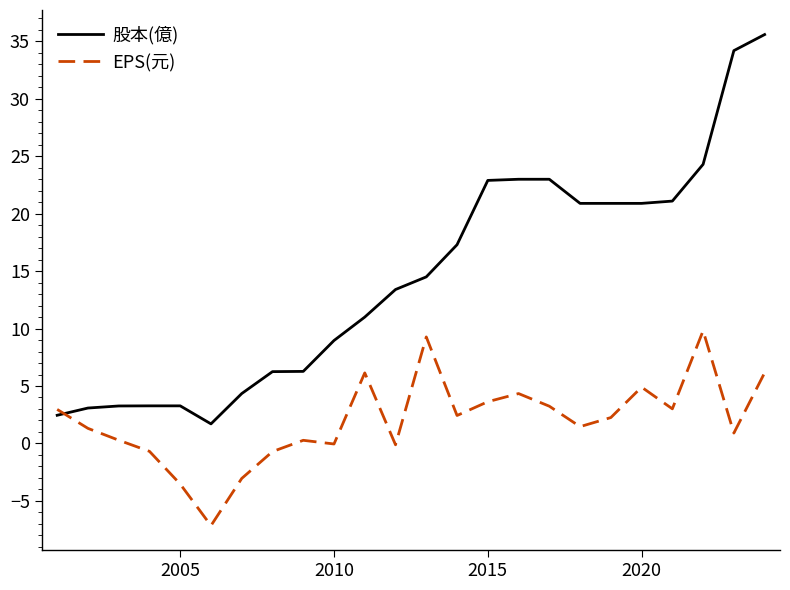

What is the highest value of the EPS(元) series?

9.8